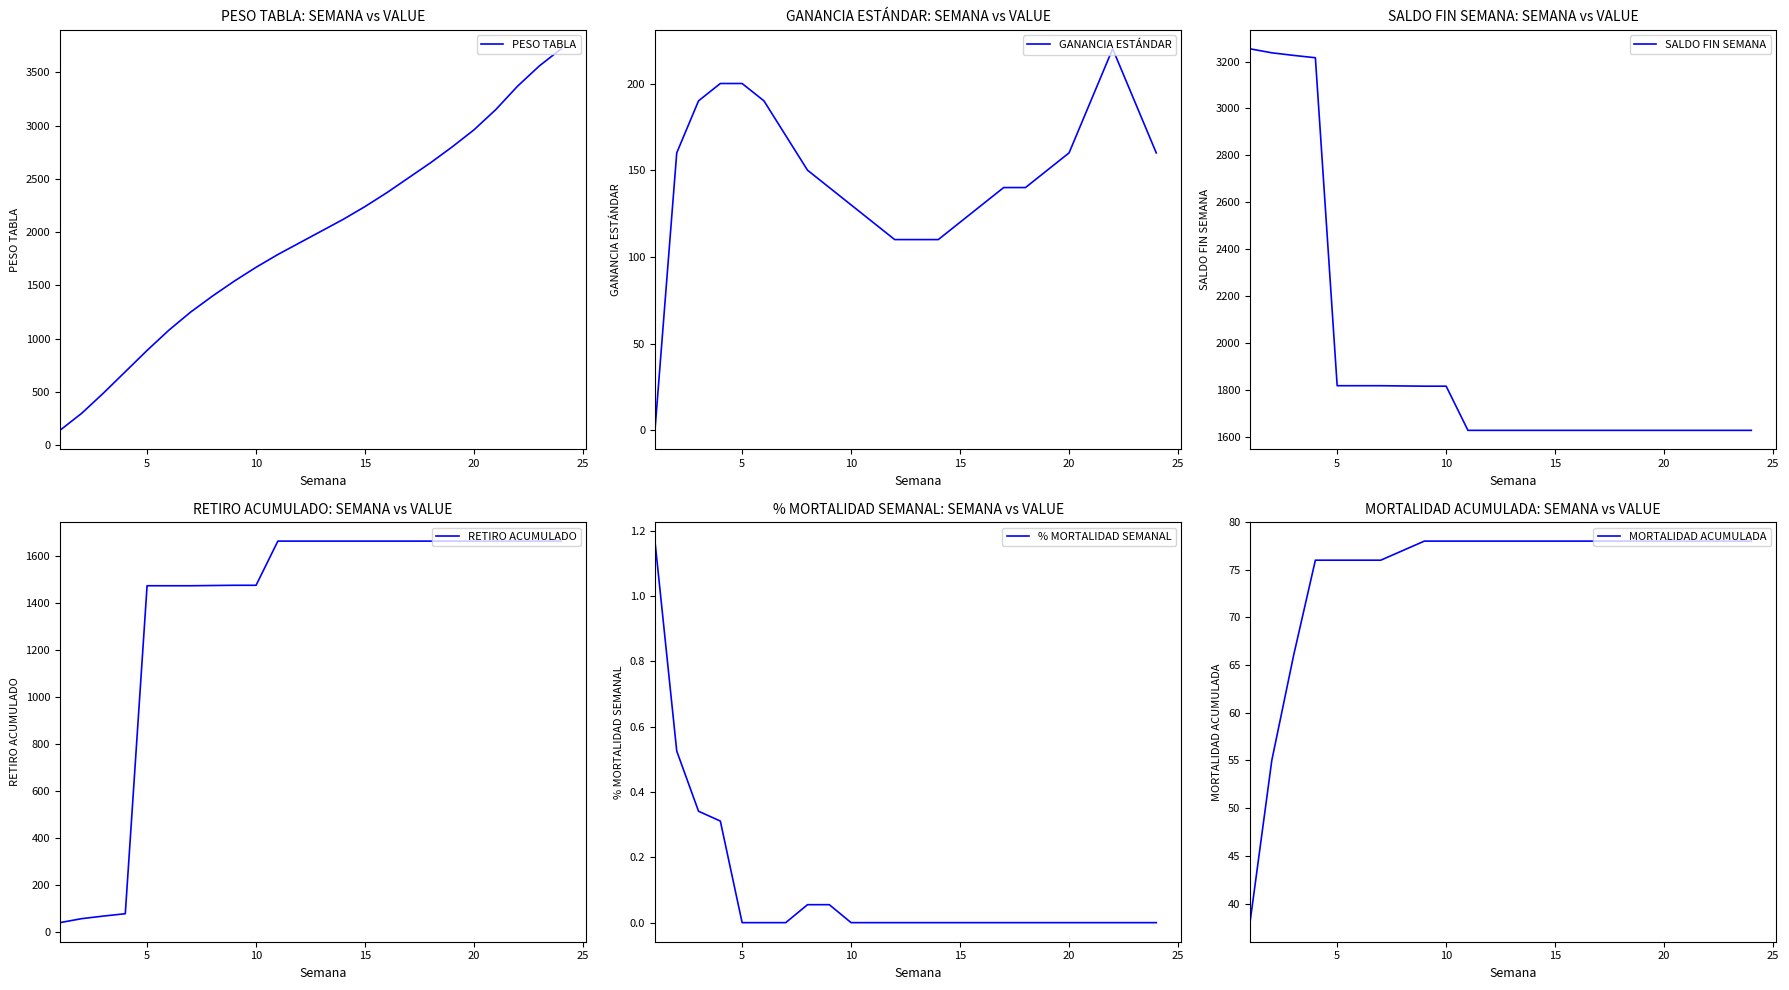

Is this an area chart (filled region under the line)?

No